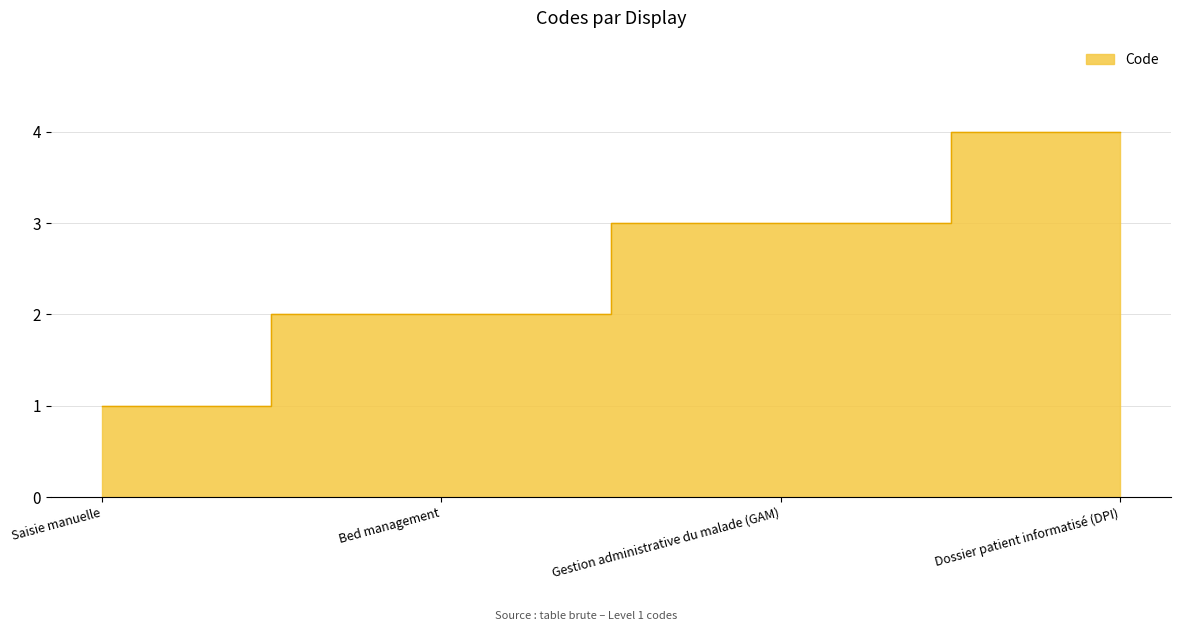

What is the sum of all values?

10